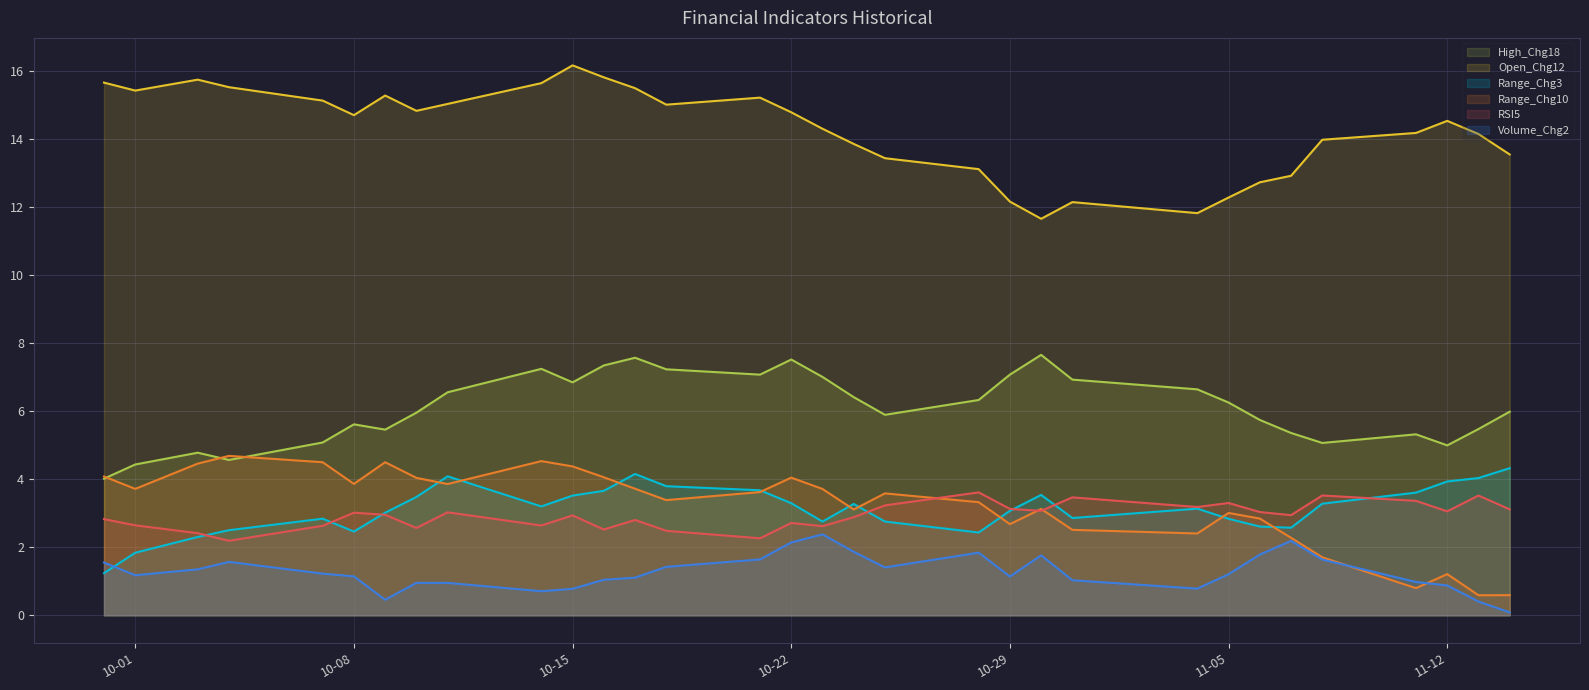

What is the label of the 29th point from the left?

2024-11-11